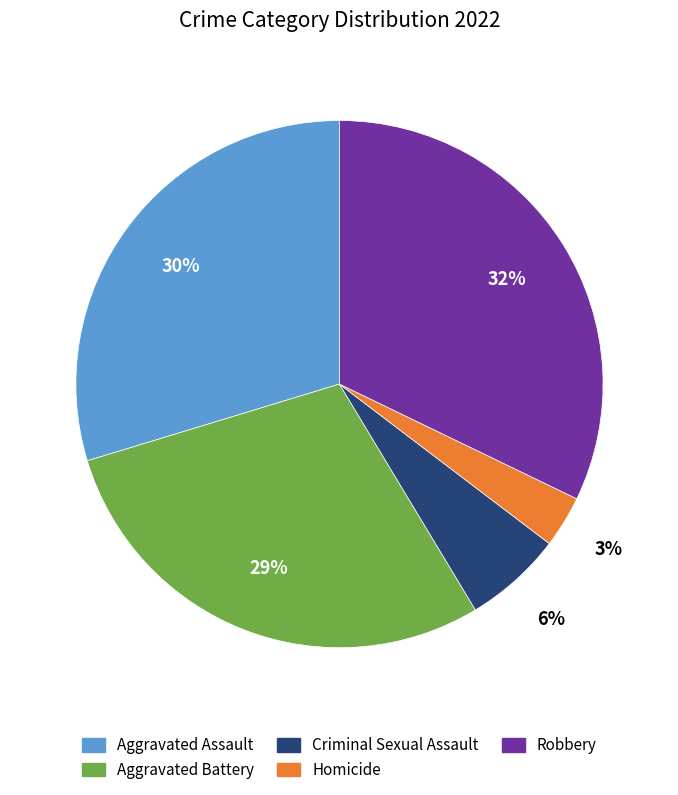

To the nearest percent, what is the combined percentage of Aggravated Battery and Criminal Sexual Assault?

35%